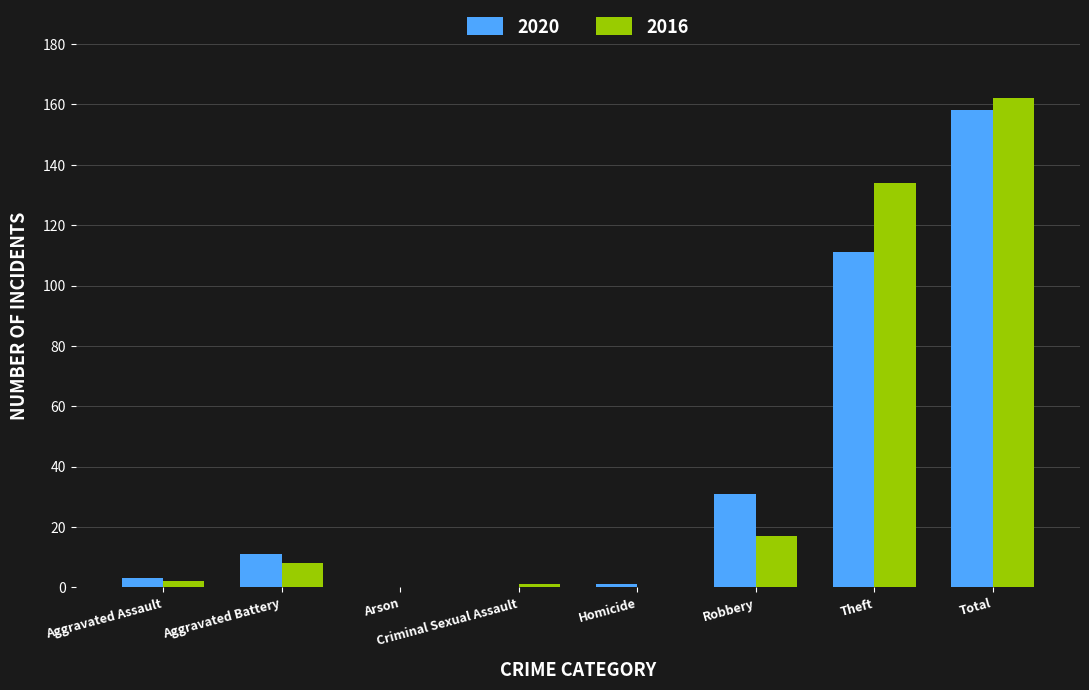

Count the number of data series in this chart.

2